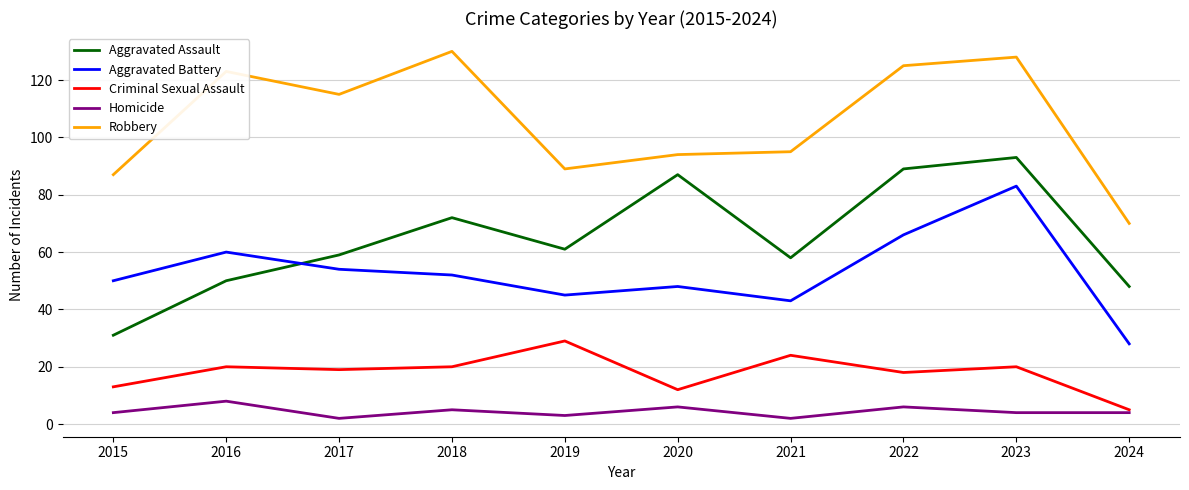

At which category is the sum across all series the highest?

2023